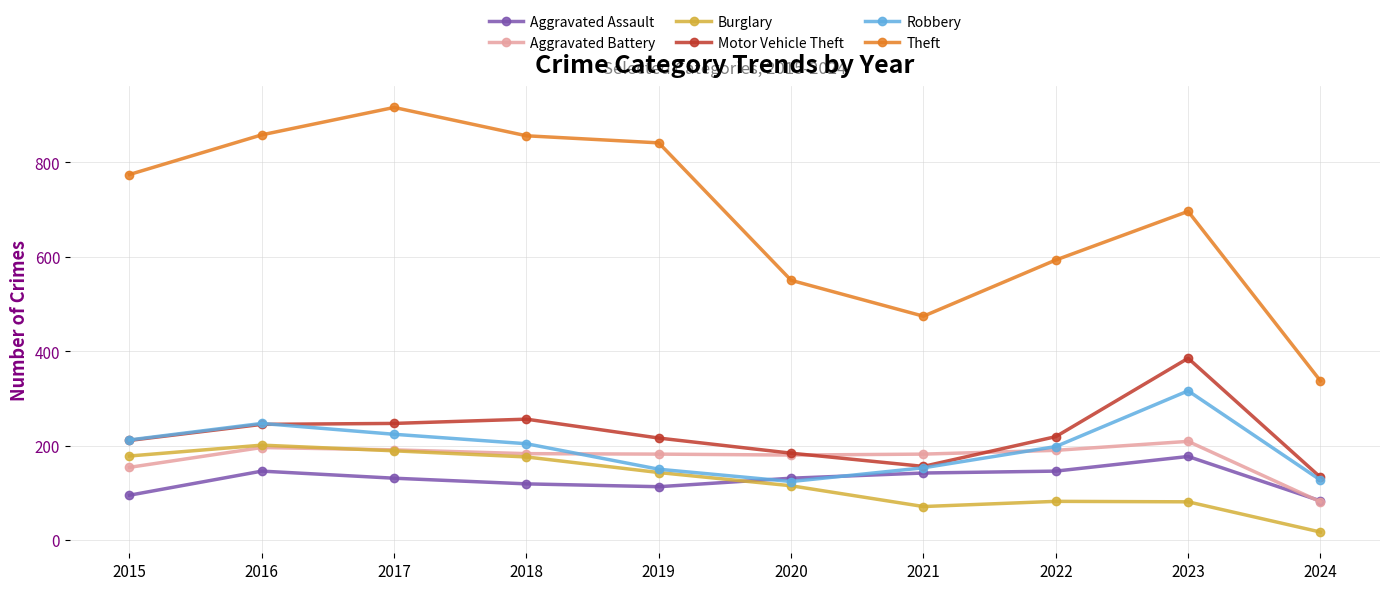

The Aggravated Battery series shows 107 at 2015. True or false?

False